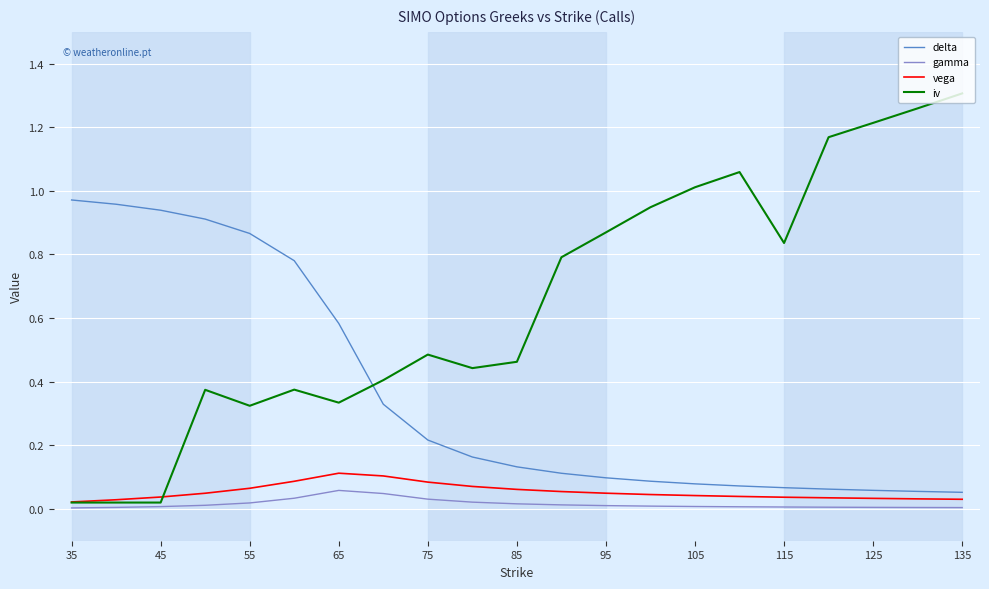

True or false: gamma and delta intersect in this chart.

False